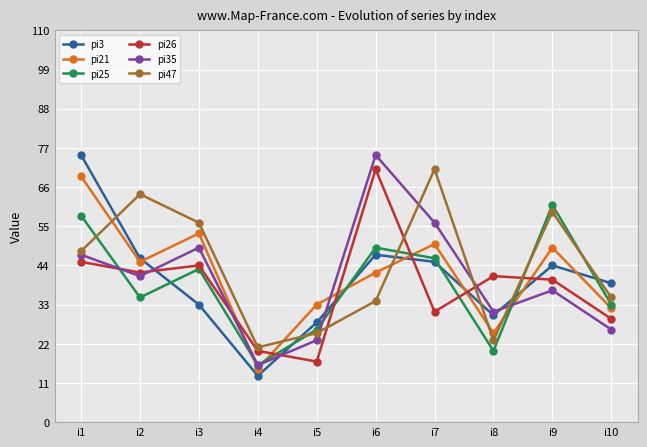

Is this an area chart (filled region under the line)?

No